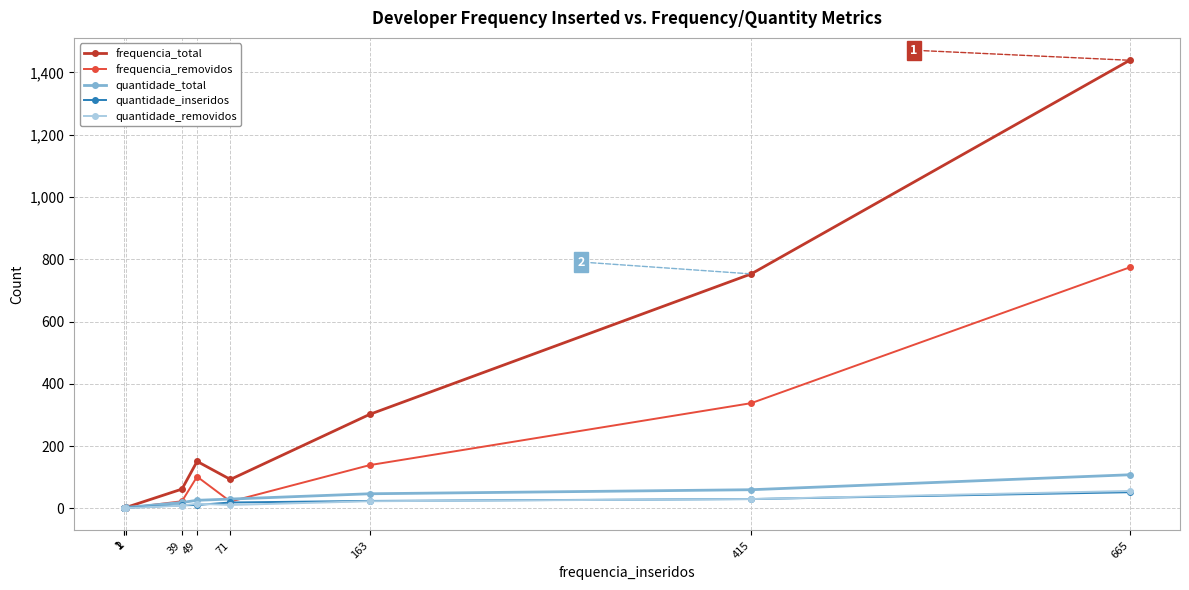

What is the value of the quantidade_removidos point at the 4th from the left?

9